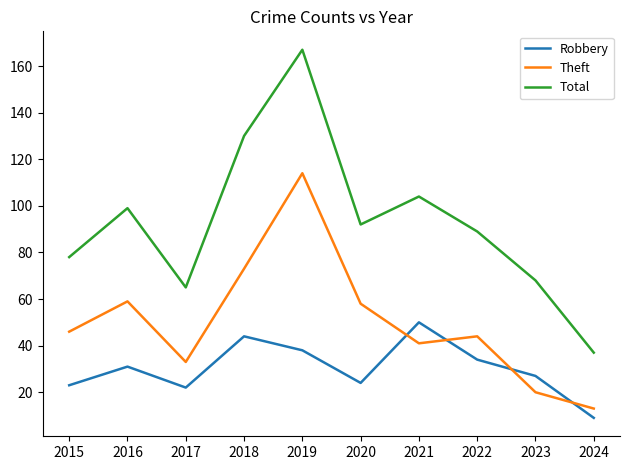

What is the difference between the second highest and minimum values in the Theft series?

60